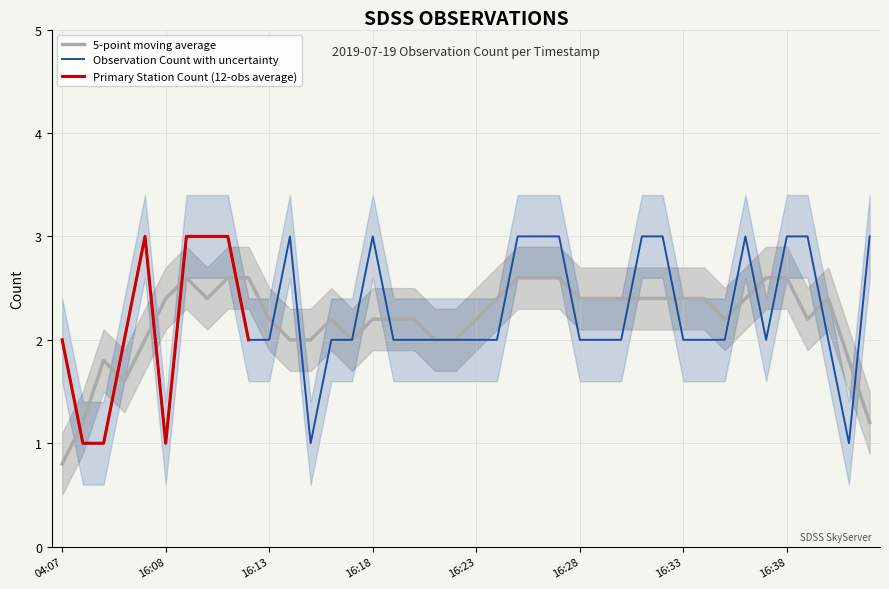

Reading left to right, list all the values displayed in this chart.

2	1	1	2	3	1	3	3	3	2	2	3	1	2	2	3	2	2	2	2	2	2	3	3	3	2	2	2	3	3	2	2	2	3	2	3	3	2	1	3